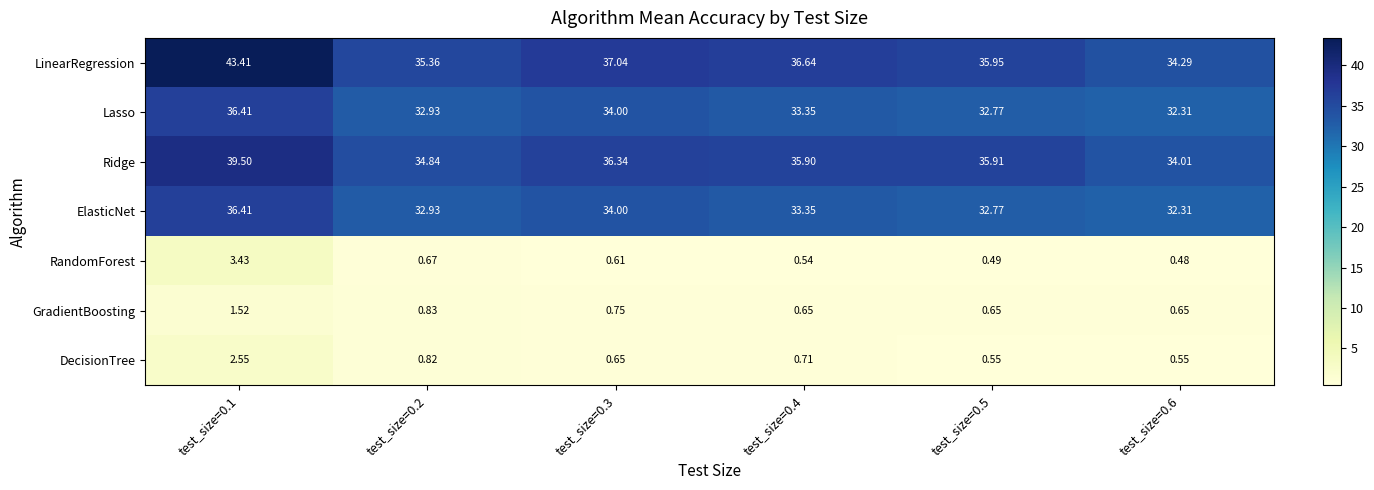

Which series has the largest range (max minus min)?

LinearRegression